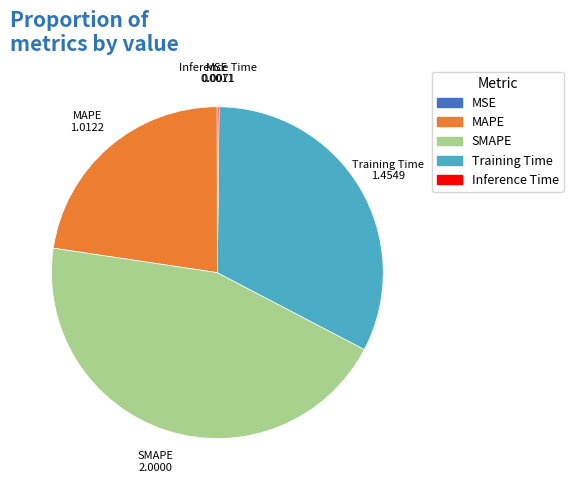

True or false: MAPE accounts for 23% of the total.

True